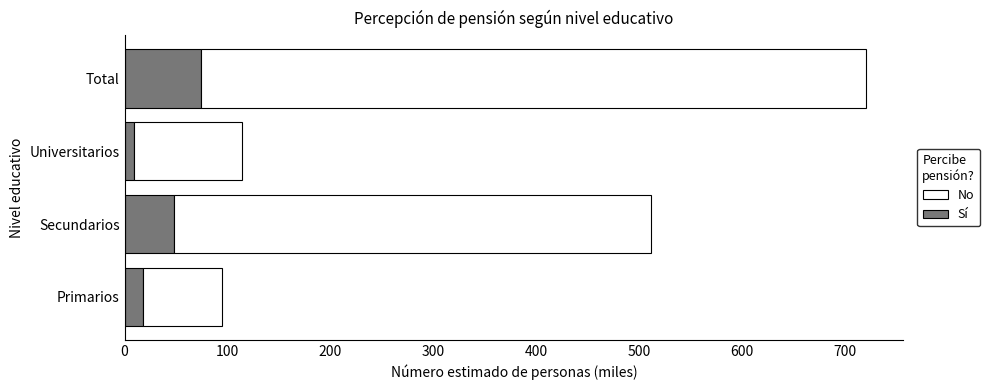

What is the sum of all Sí values?

149.1